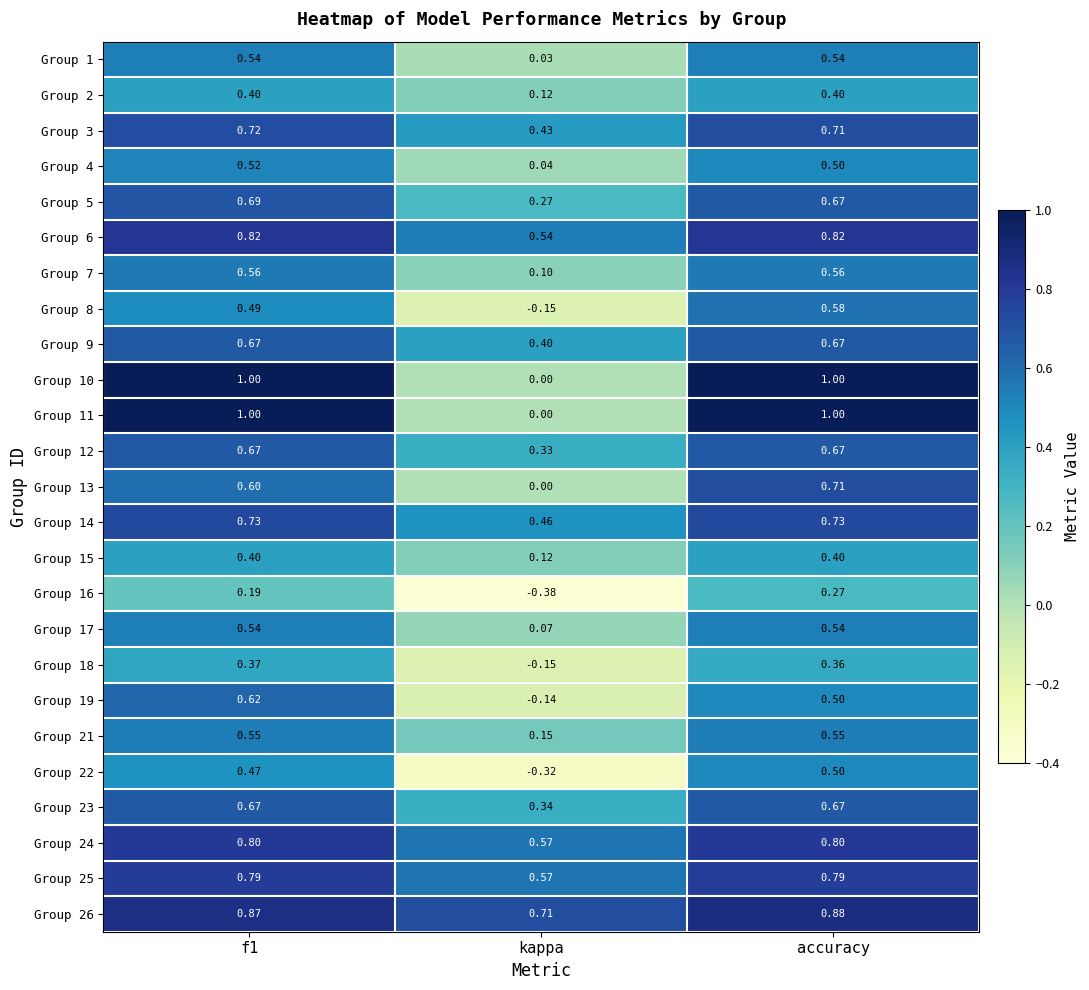

At which label is Group 21 closest to 0?

kappa